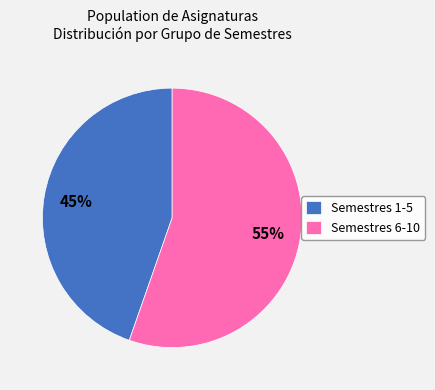

Count the number of slices in the pie.

2